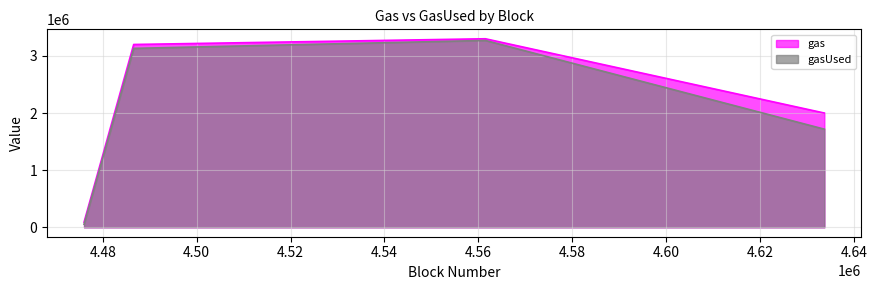

What is the value of the gasUsed point at the 1st from the left?

52289